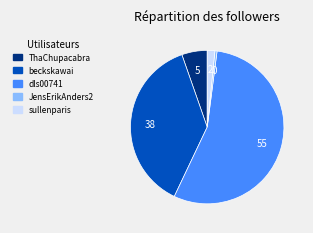

Between ThaChupacabra and dls00741, which is larger?

dls00741